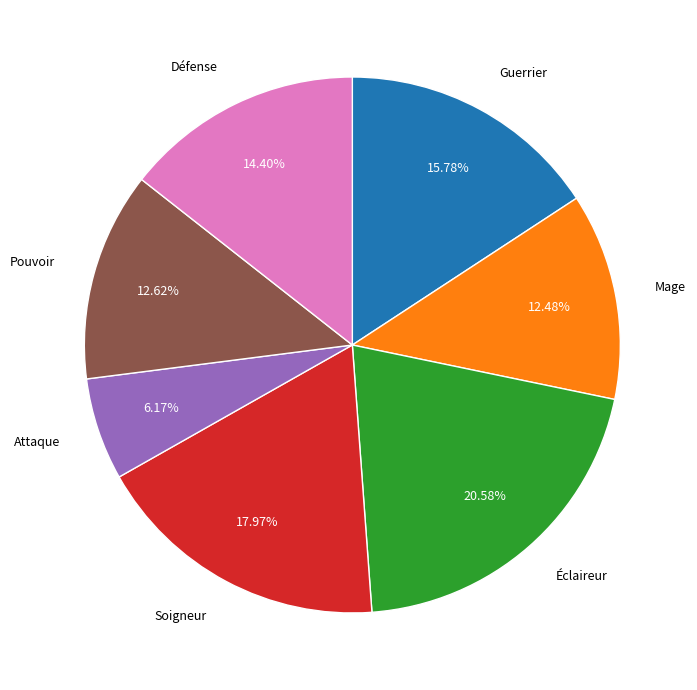

What percentage is the Attaque slice, to the nearest percent?

6%